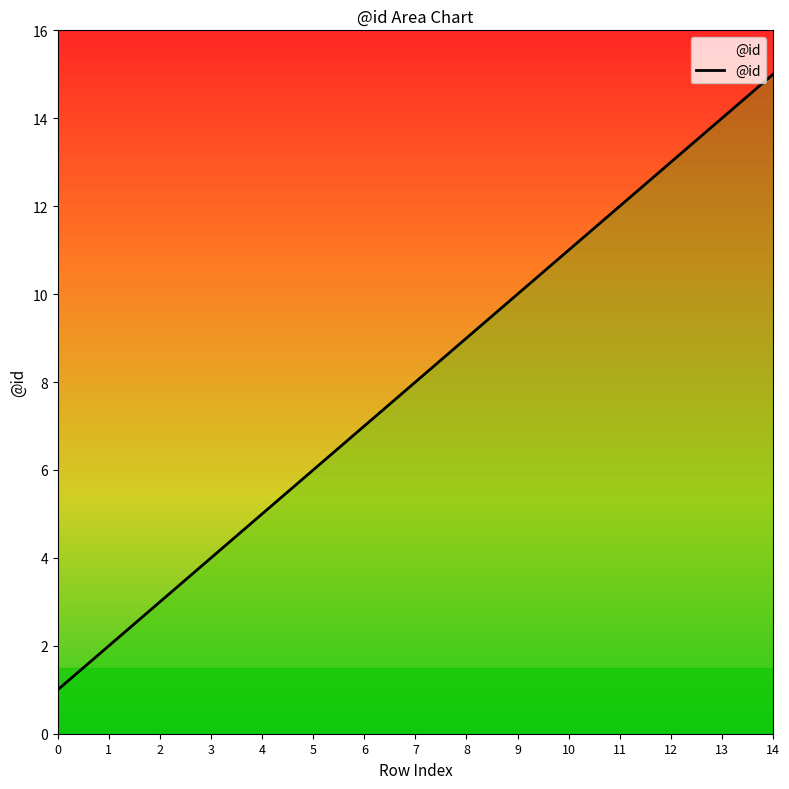

Between 2 and 0, which is larger?

2